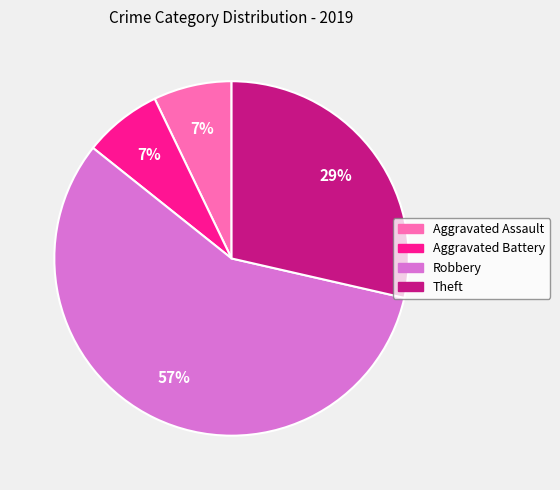

To the nearest percent, what is the combined percentage of Aggravated Battery and Robbery?

64%